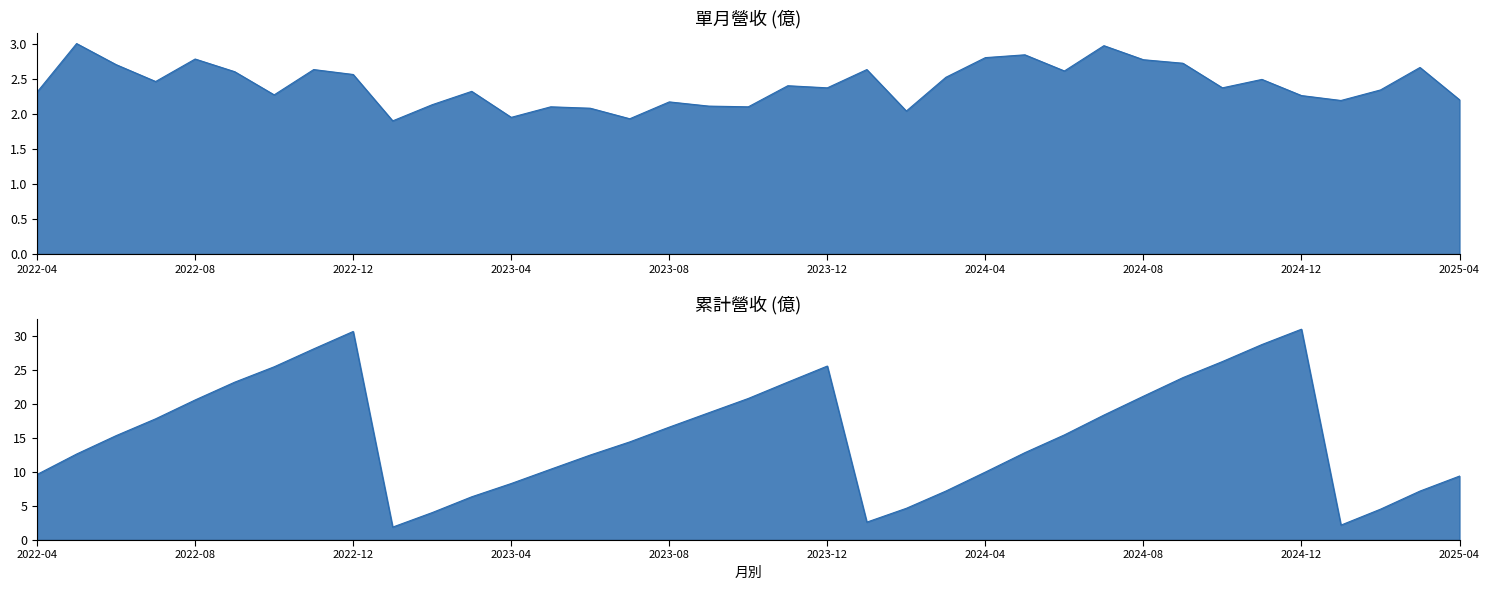

How many values in the 單月營收(億) series are below 2?

3